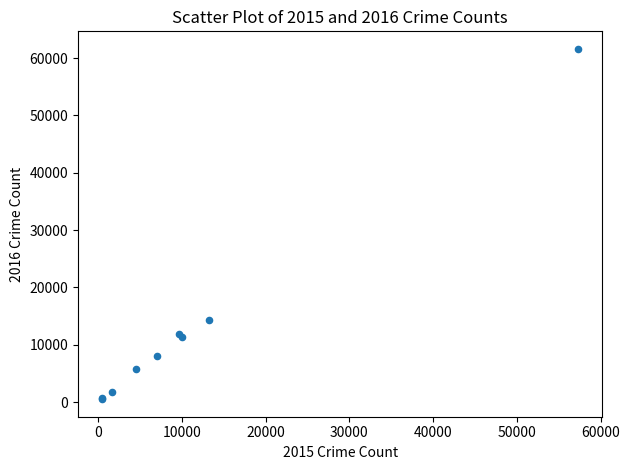

What Y value in the scatter plot is closest to 31068?

14289